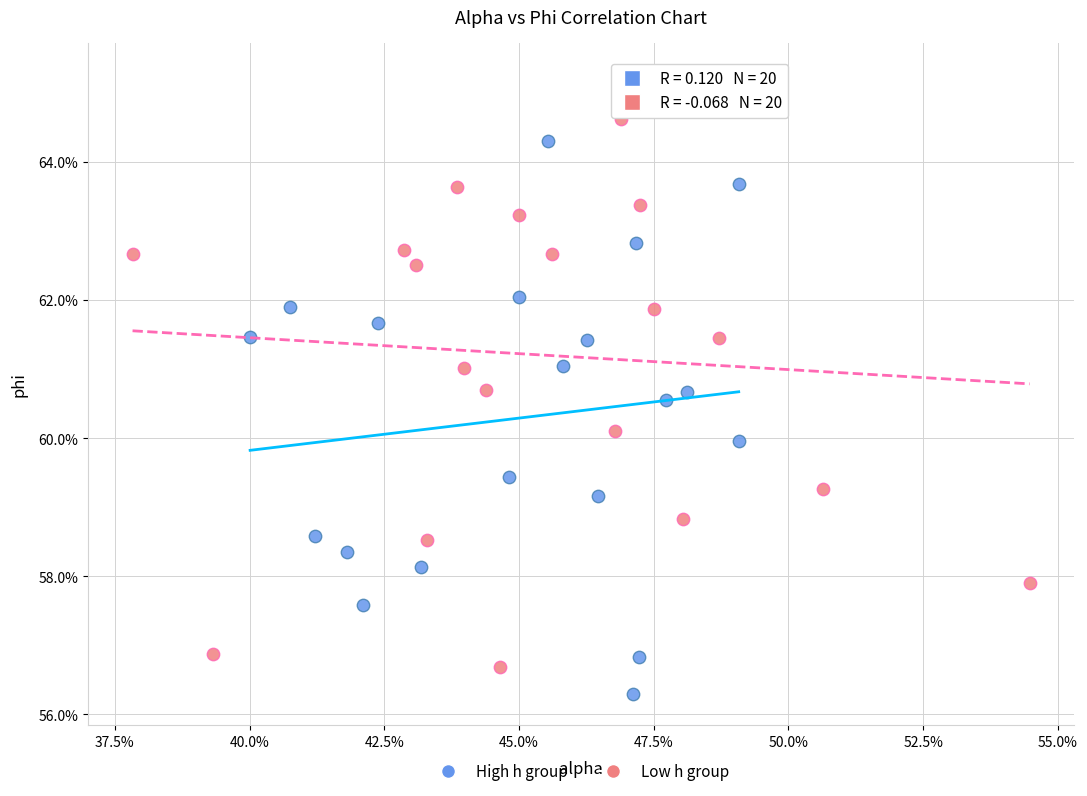

Which series contains the lowest Y value?

High h group